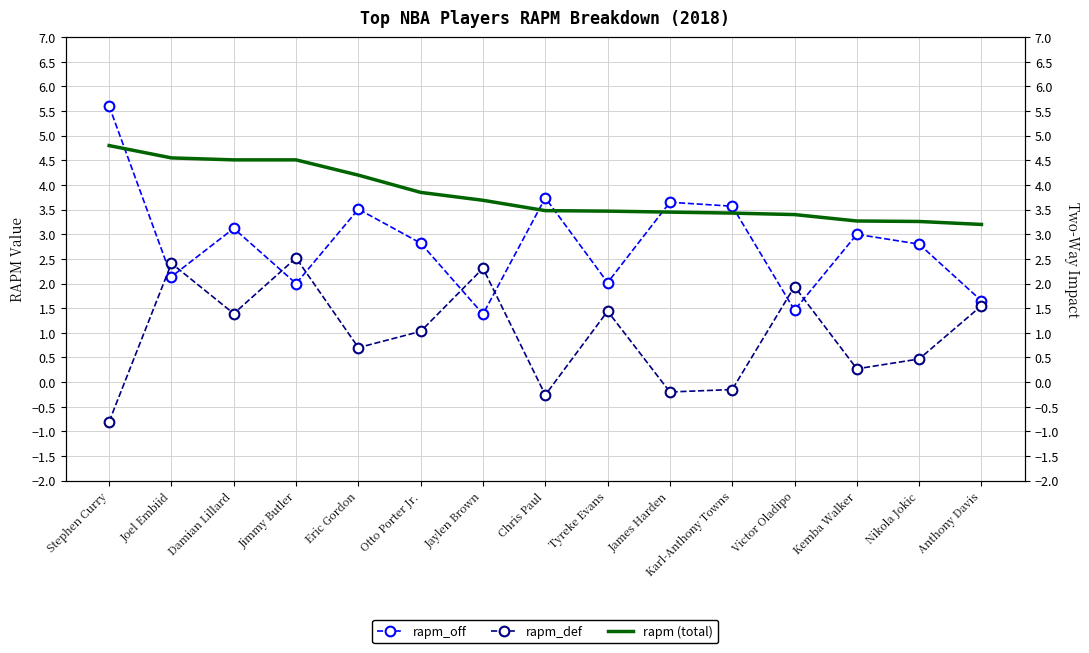

What is the sum of all rapm_off values?

42.5